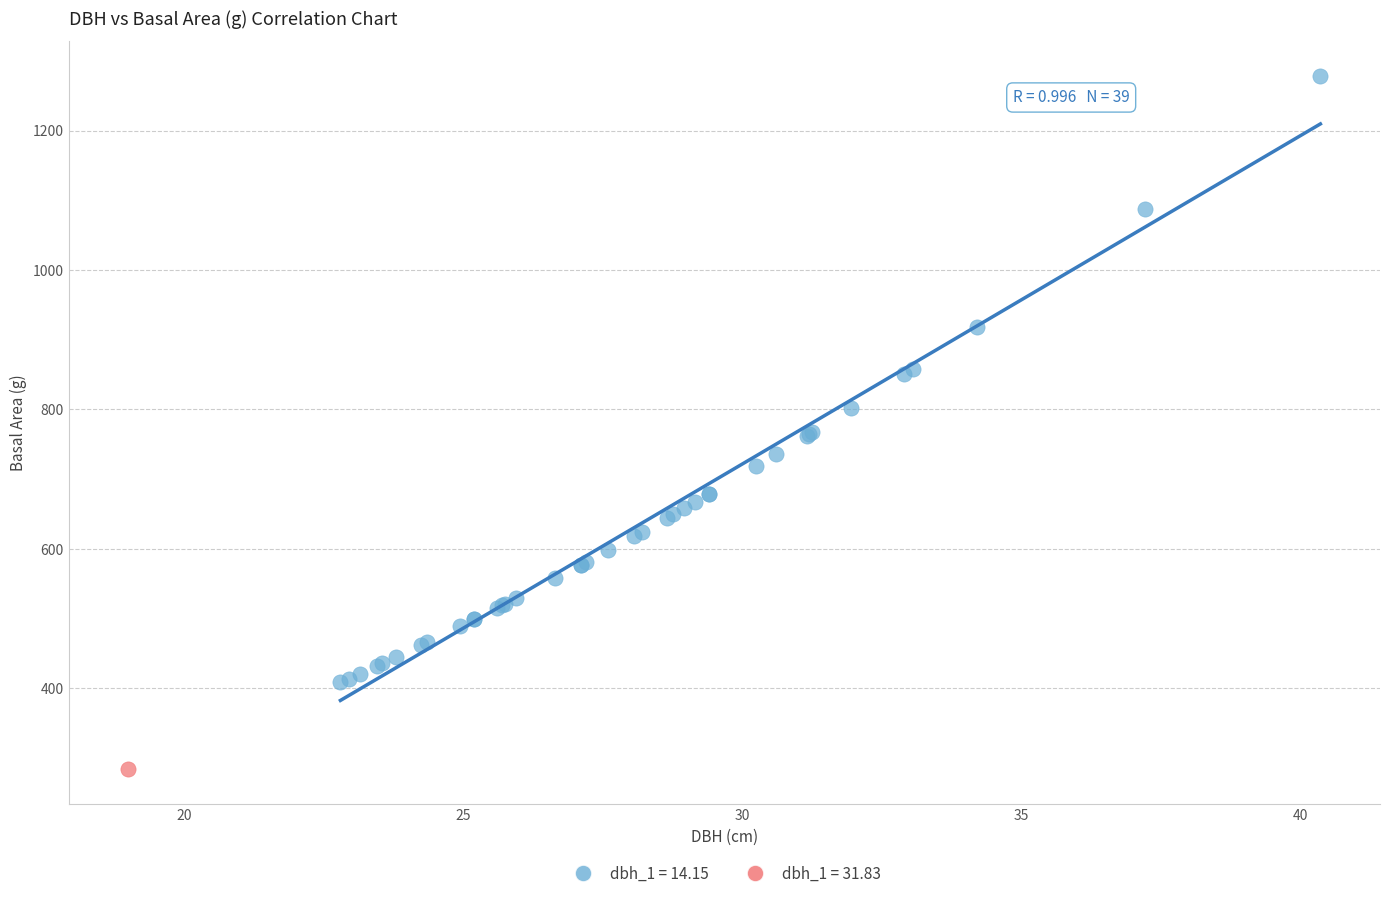

Which series contains the lowest Y value?

dbh_1 = 31.83